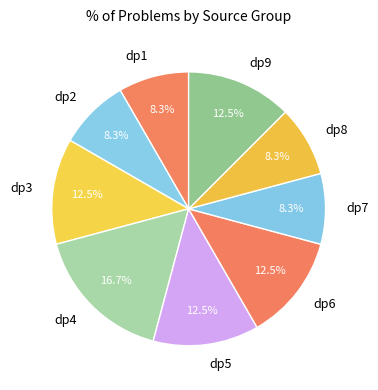

True or false: dp1 accounts for 1% of the total.

False